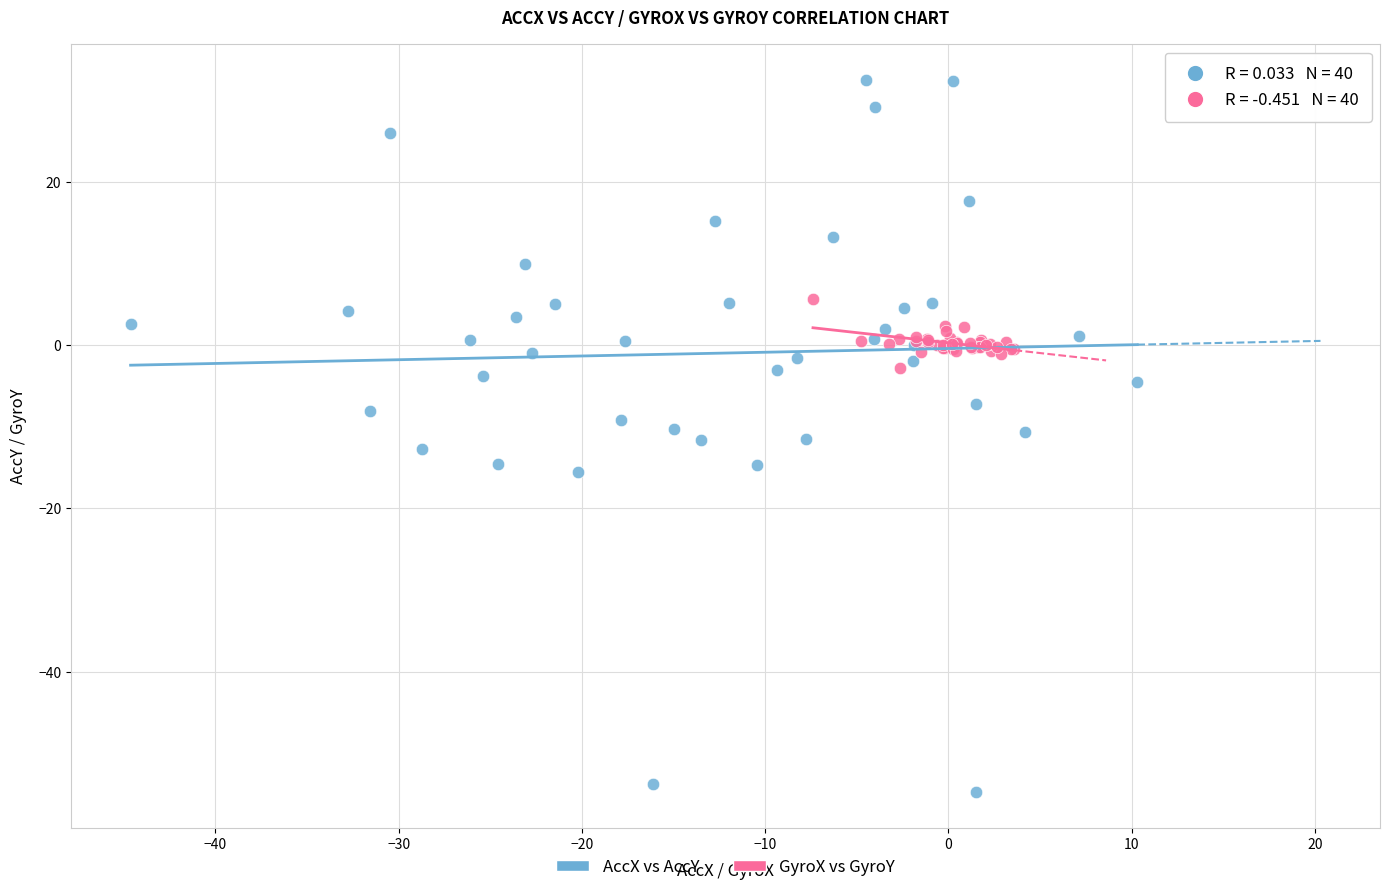

Which series reaches the maximum Y coordinate?

AccX vs AccY